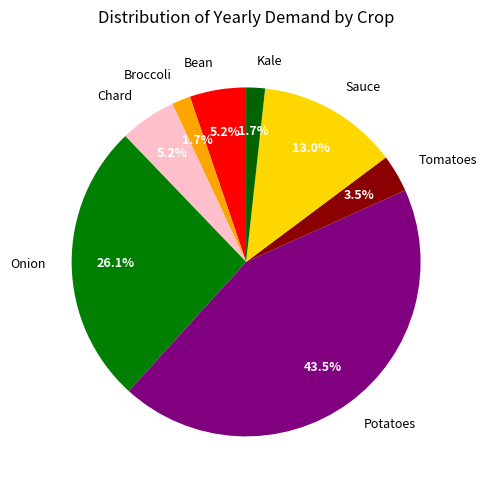

How many segments does this pie chart have?

8